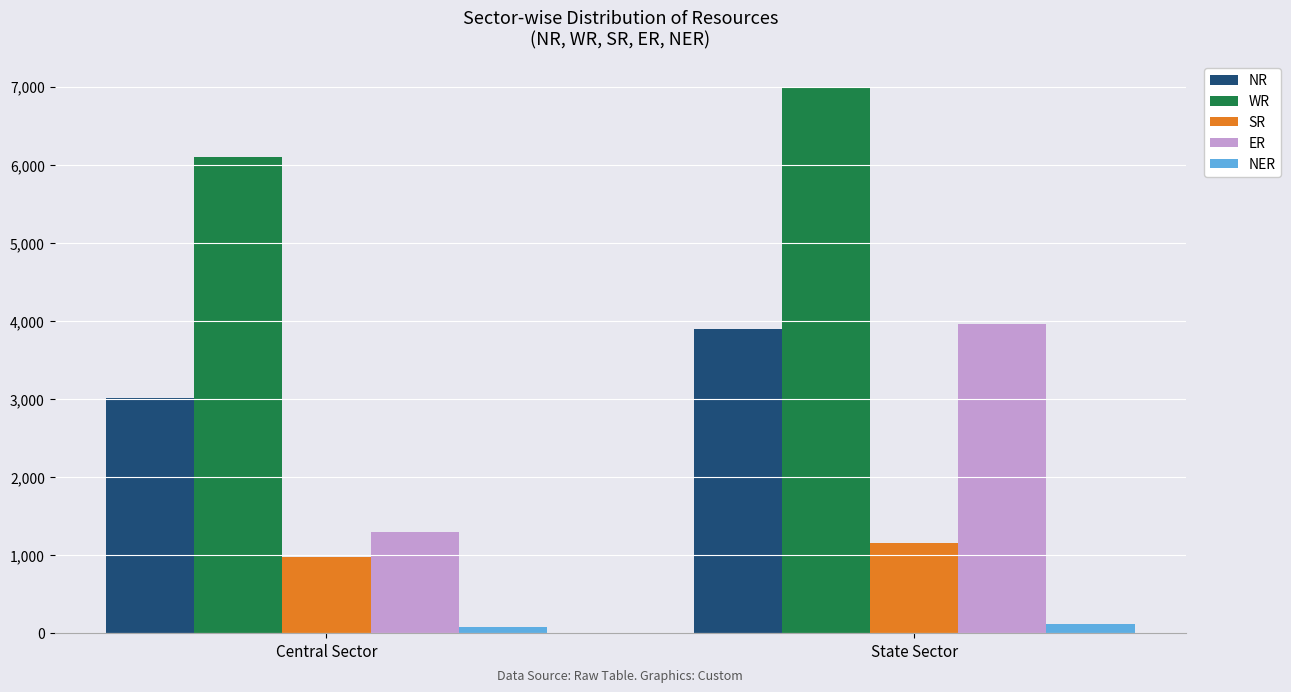

What is the difference between the highest and lowest values at State Sector?

6859